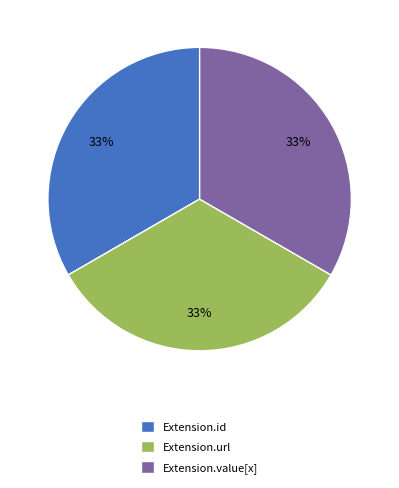

Is Extension.id the majority of the pie?

No